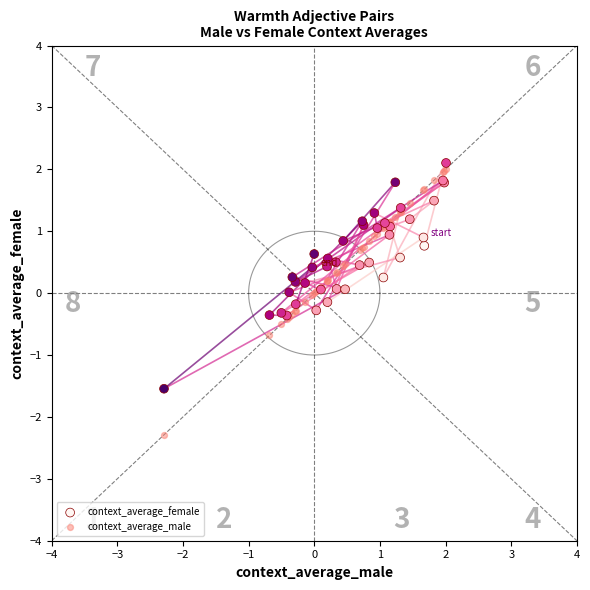

What is the X range (max minus min) for the scatter plot?

4.3